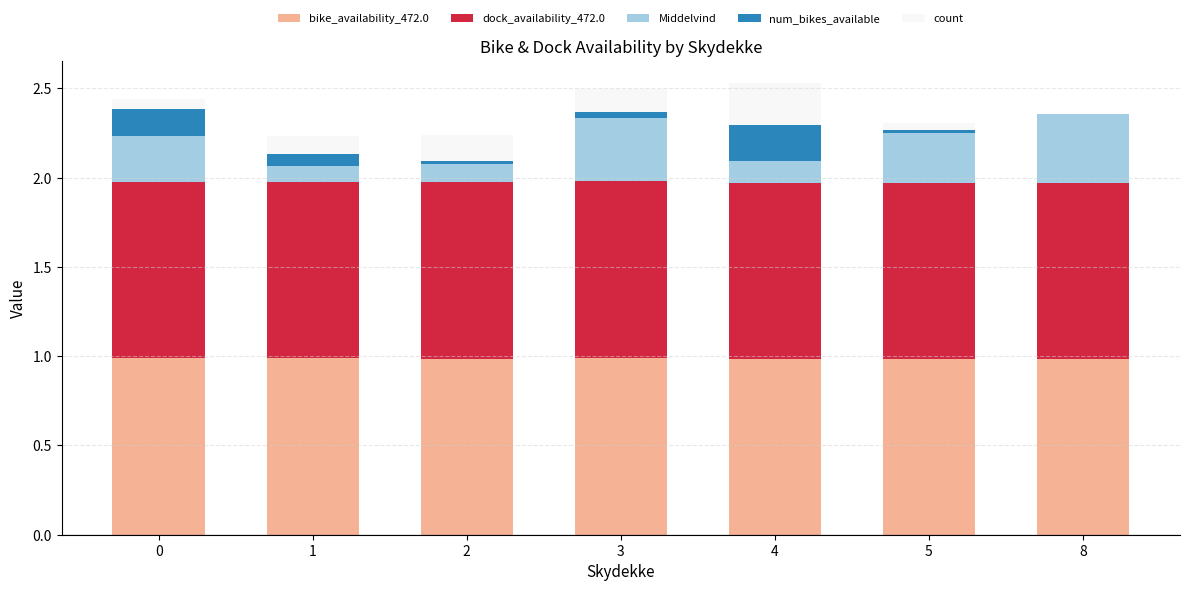

True or false: bike_availability_472.0 has a value of 1.0 at 1.

True